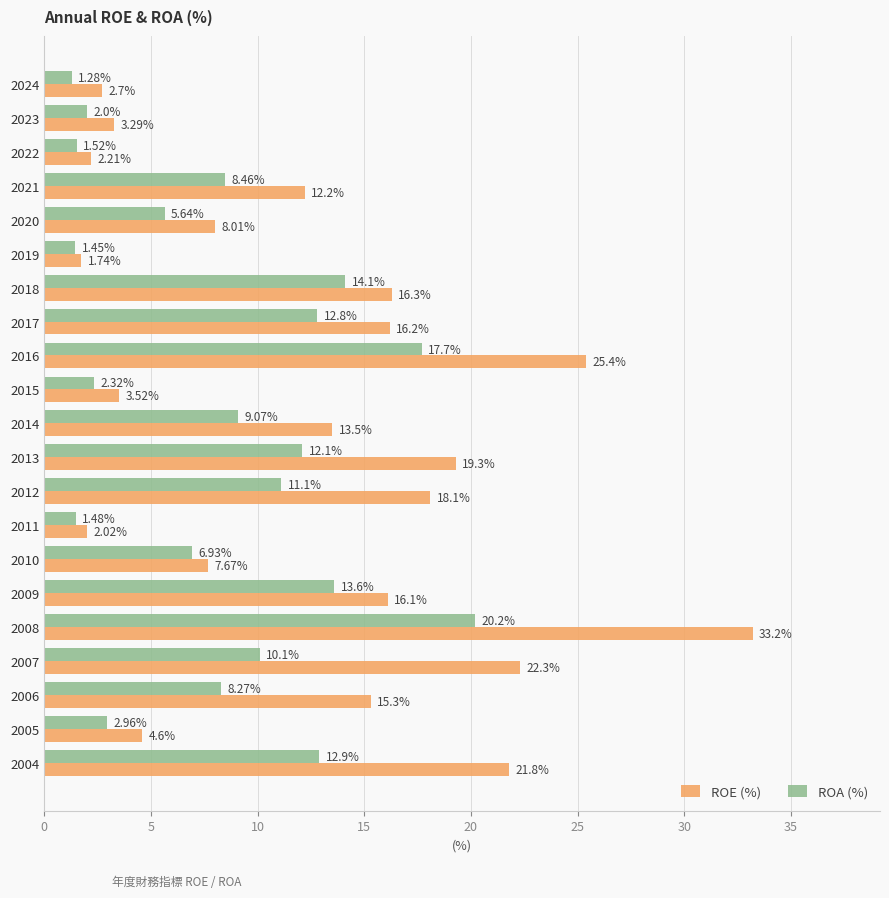

Which series has the largest range (max minus min)?

ROE (%)